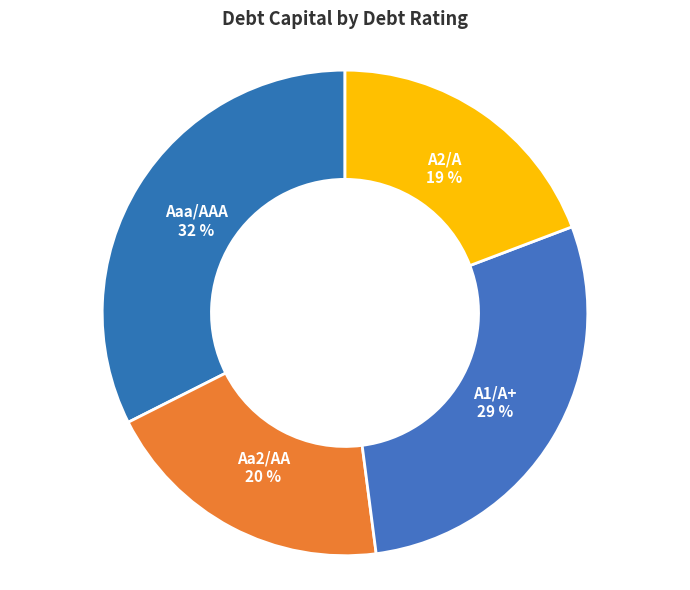

What is the largest slice in the pie chart?

Aaa/AAA